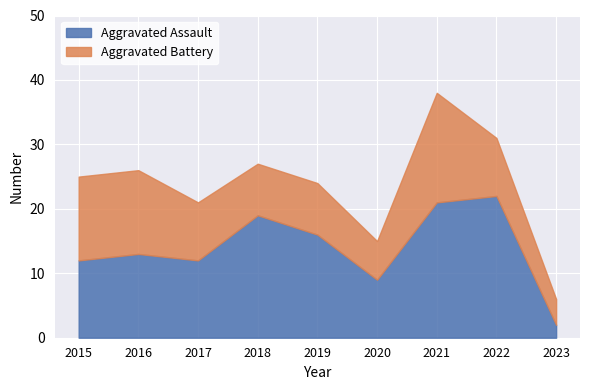

What is the approximate value at 2016?

13